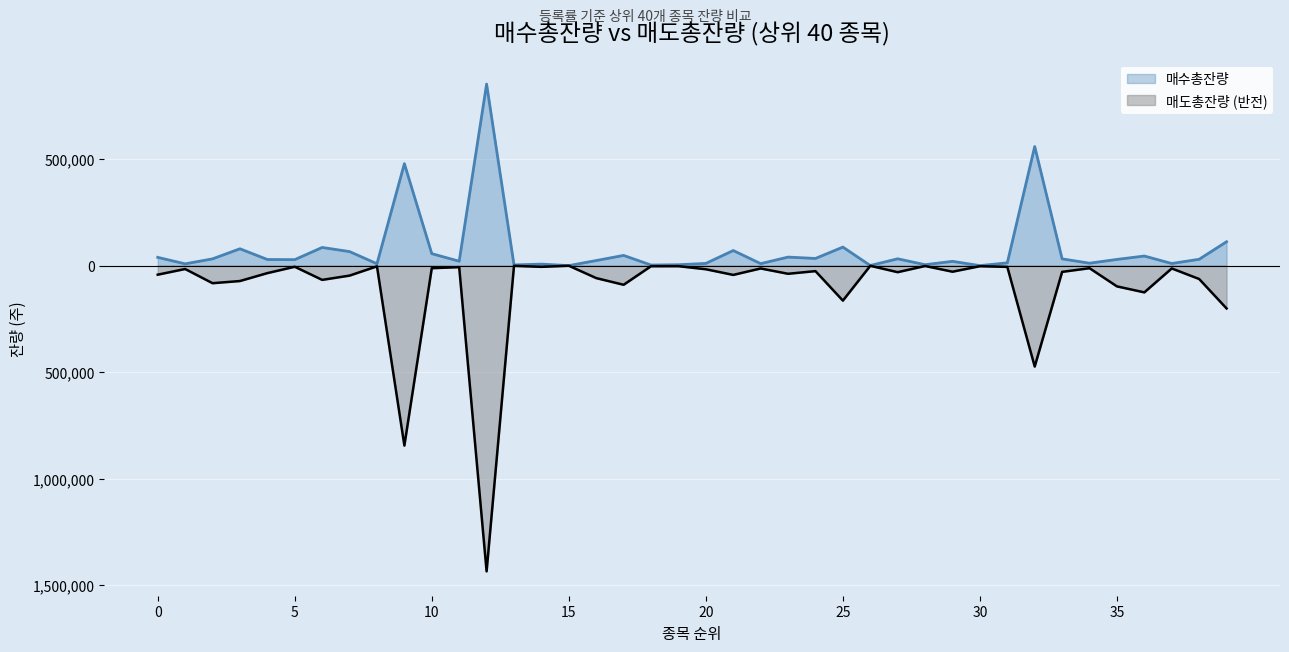

What is the value of the 매도총잔량 point at the 17th from the left?

-58143